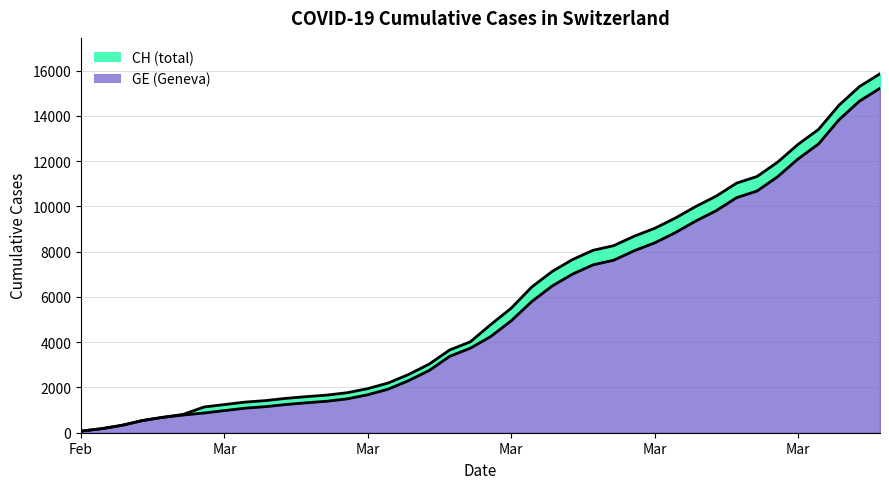

How many data points in CH line are above 4778?

19